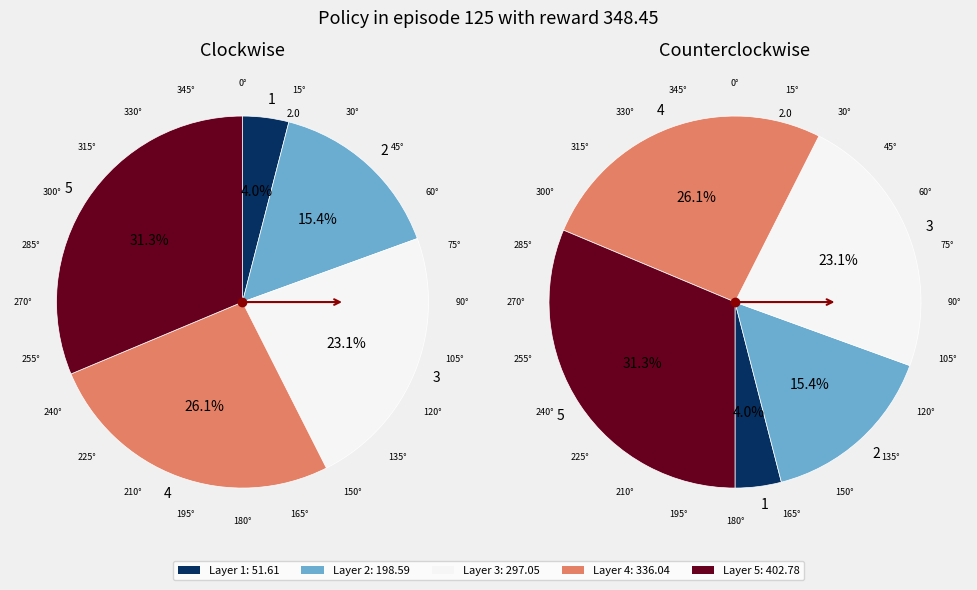

What is the change in value from 1 to 4?

+284.4